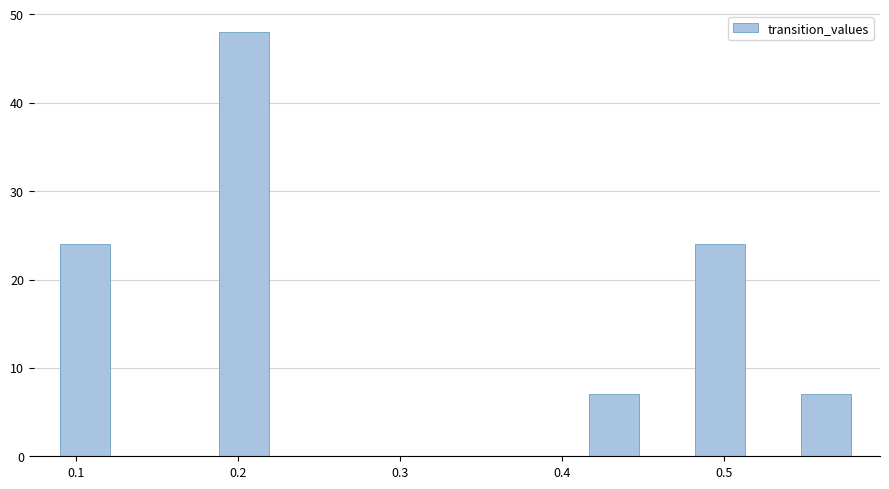

Around what value on the x-axis is the tallest bar? Give the approximate position of its centre, as read against the axis.

0.20